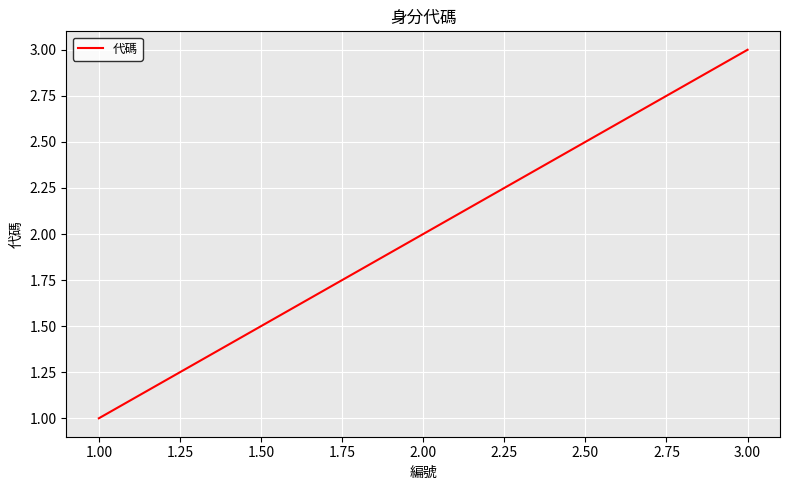

Reading left to right, transcribe all the data shown in this chart.

1	2	3